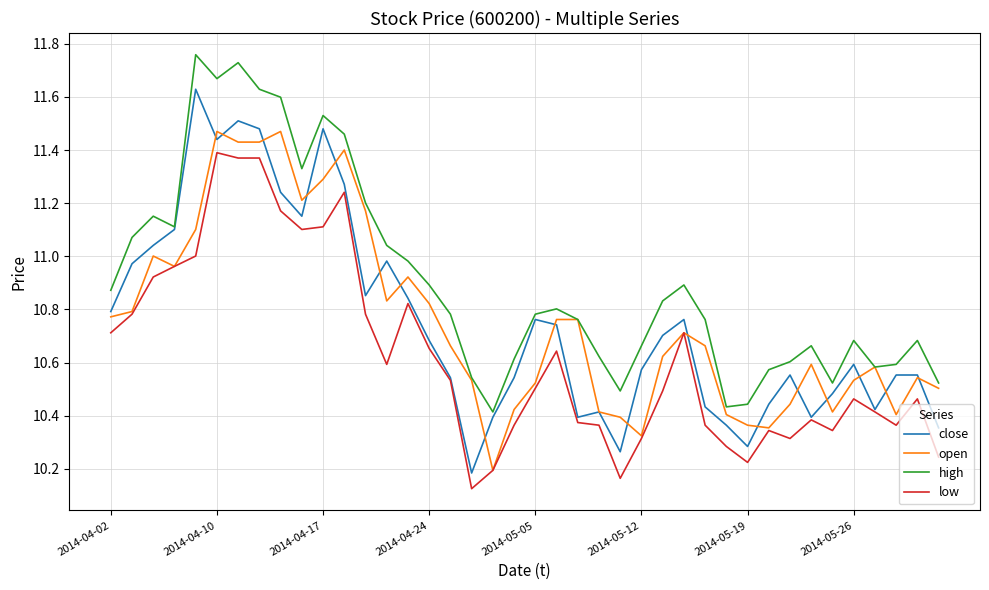

What are all the series names shown in the legend?

close, open, high, low